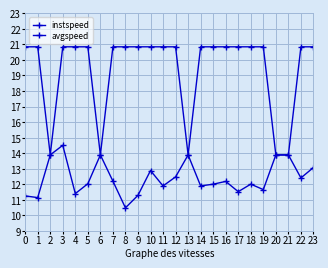

How many data points in avgspeed are above 20?

19